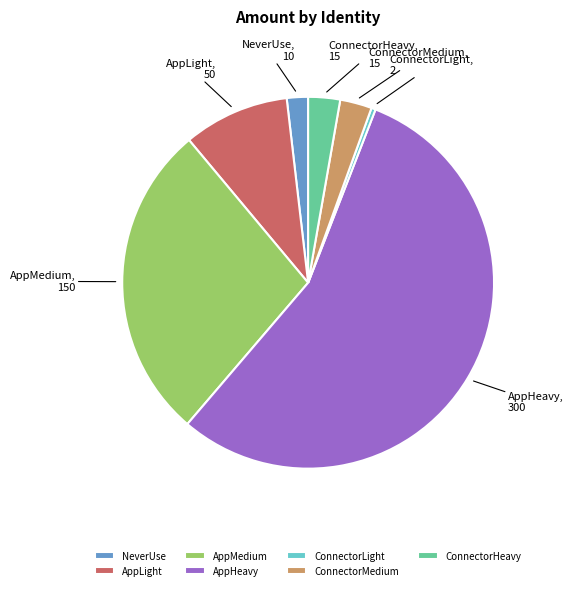

Count the number of slices in the pie.

7